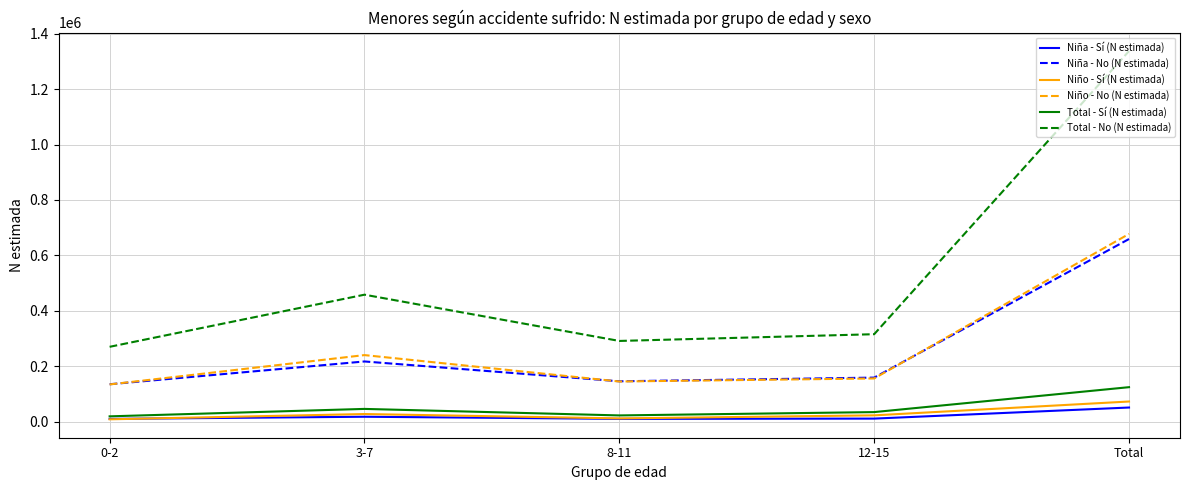

What value does the Niño - No (N estimada) series have at Total, to the nearest 10?

677690